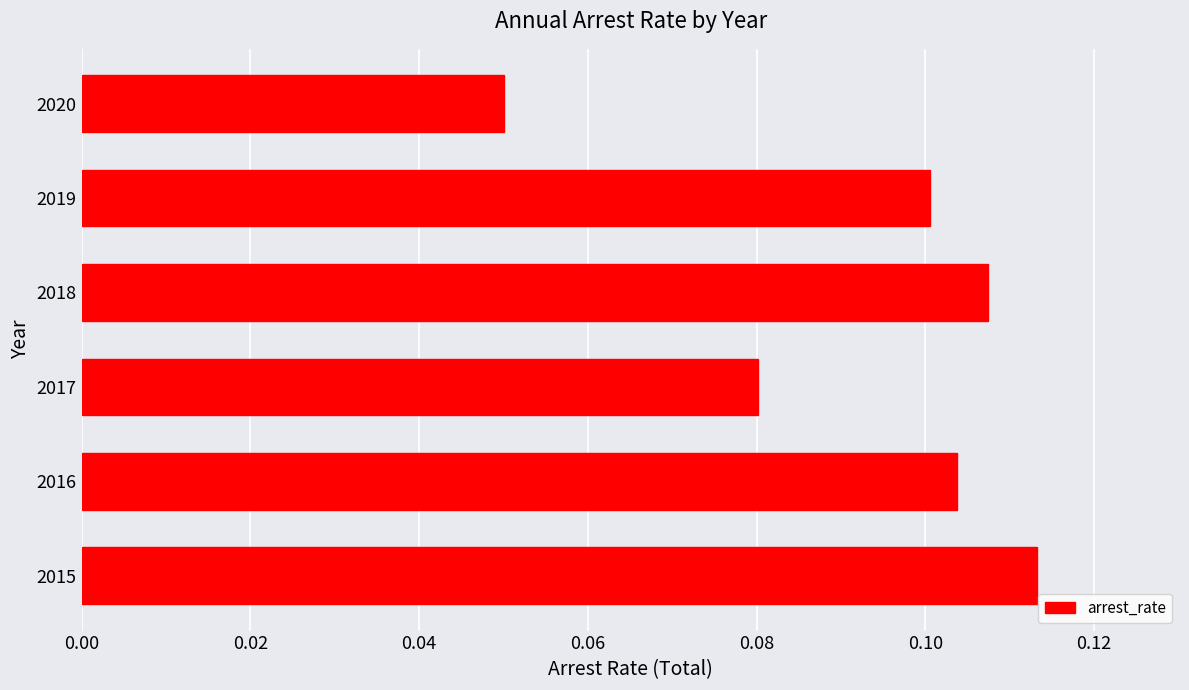

List the labels in order of value, largest first.

2015, 2018, 2016, 2019, 2017, 2020